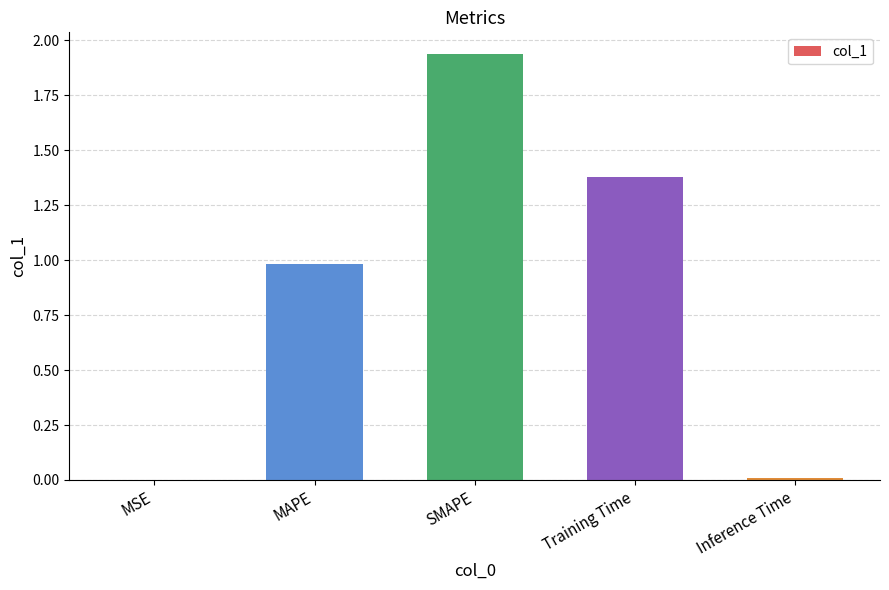

The chart shows a value of 0.9 at SMAPE. True or false?

False